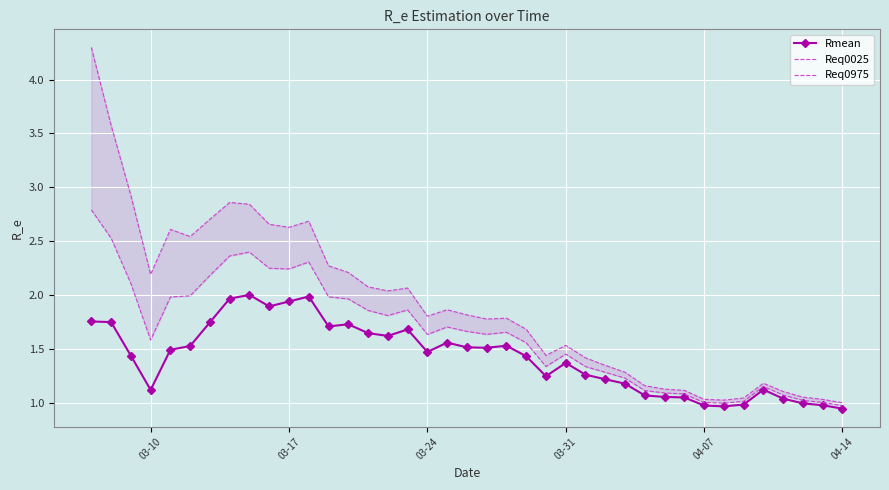

True or false: Rmean has more than 1 points higher than both neighbors.

True